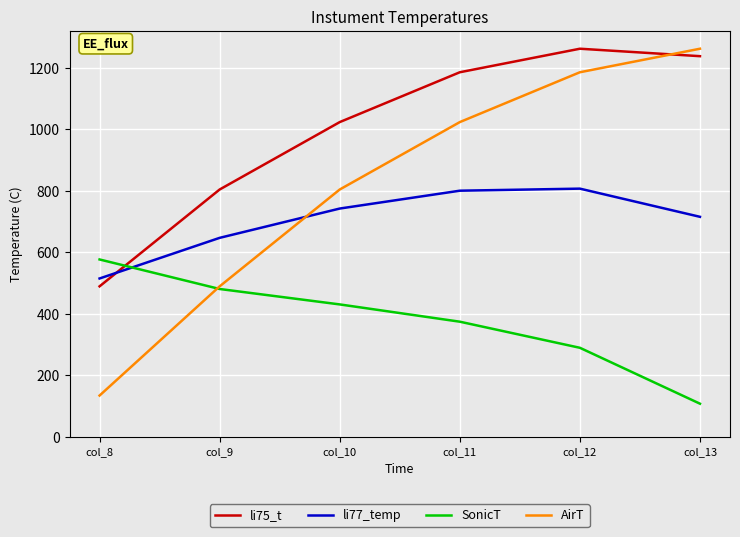

At which label does SonicT reach its minimum?

col_13